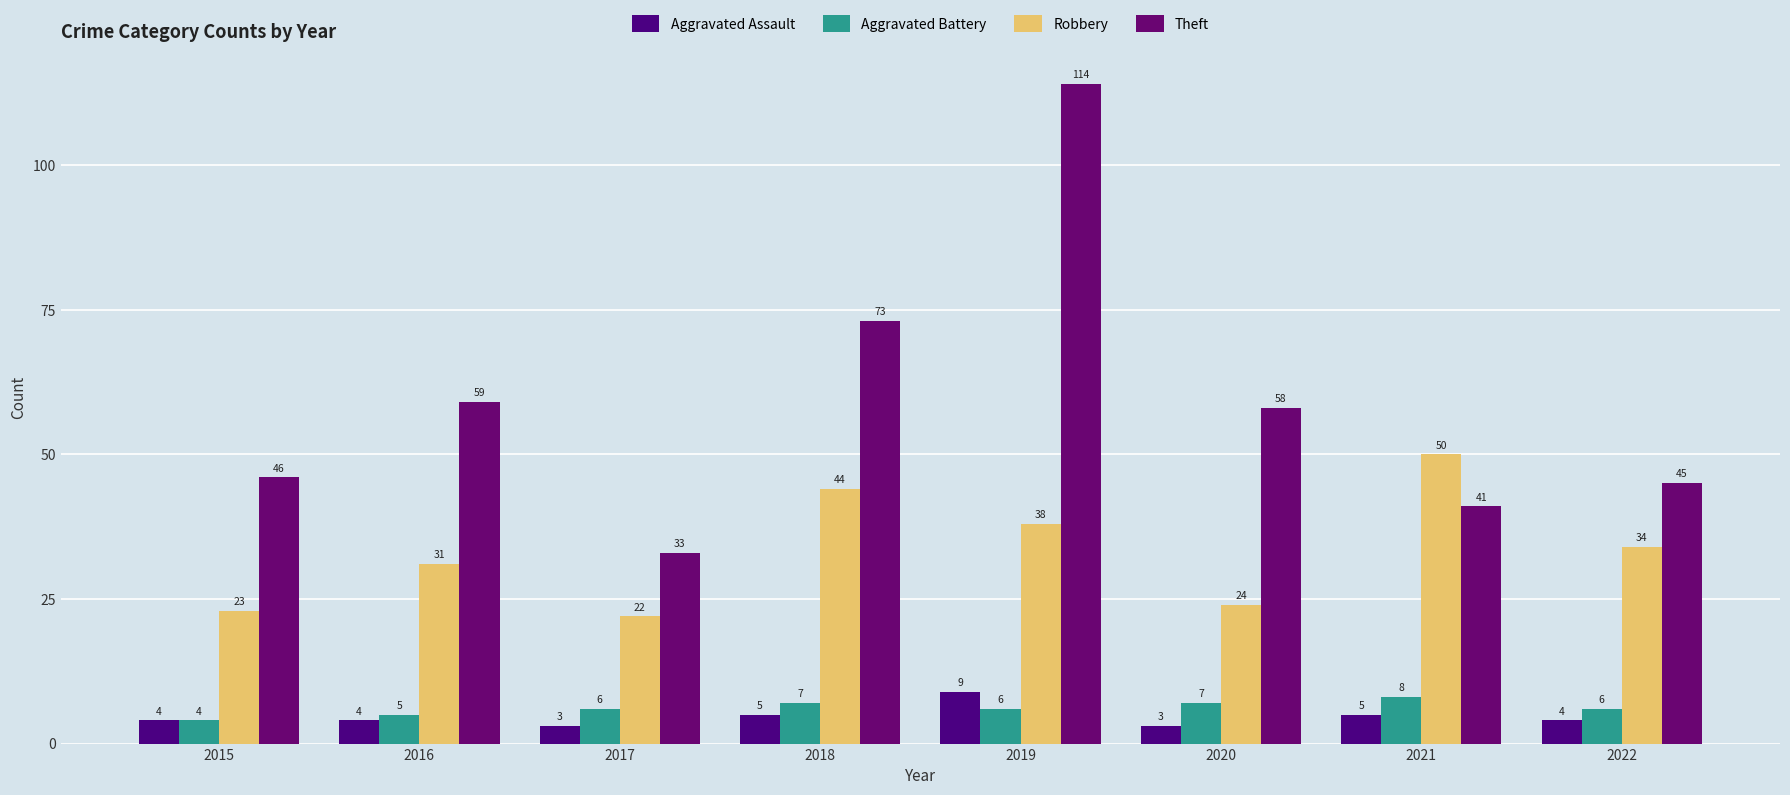

List the series in order of their peak value, lowest first.

Aggravated Battery, Aggravated Assault, Robbery, Theft